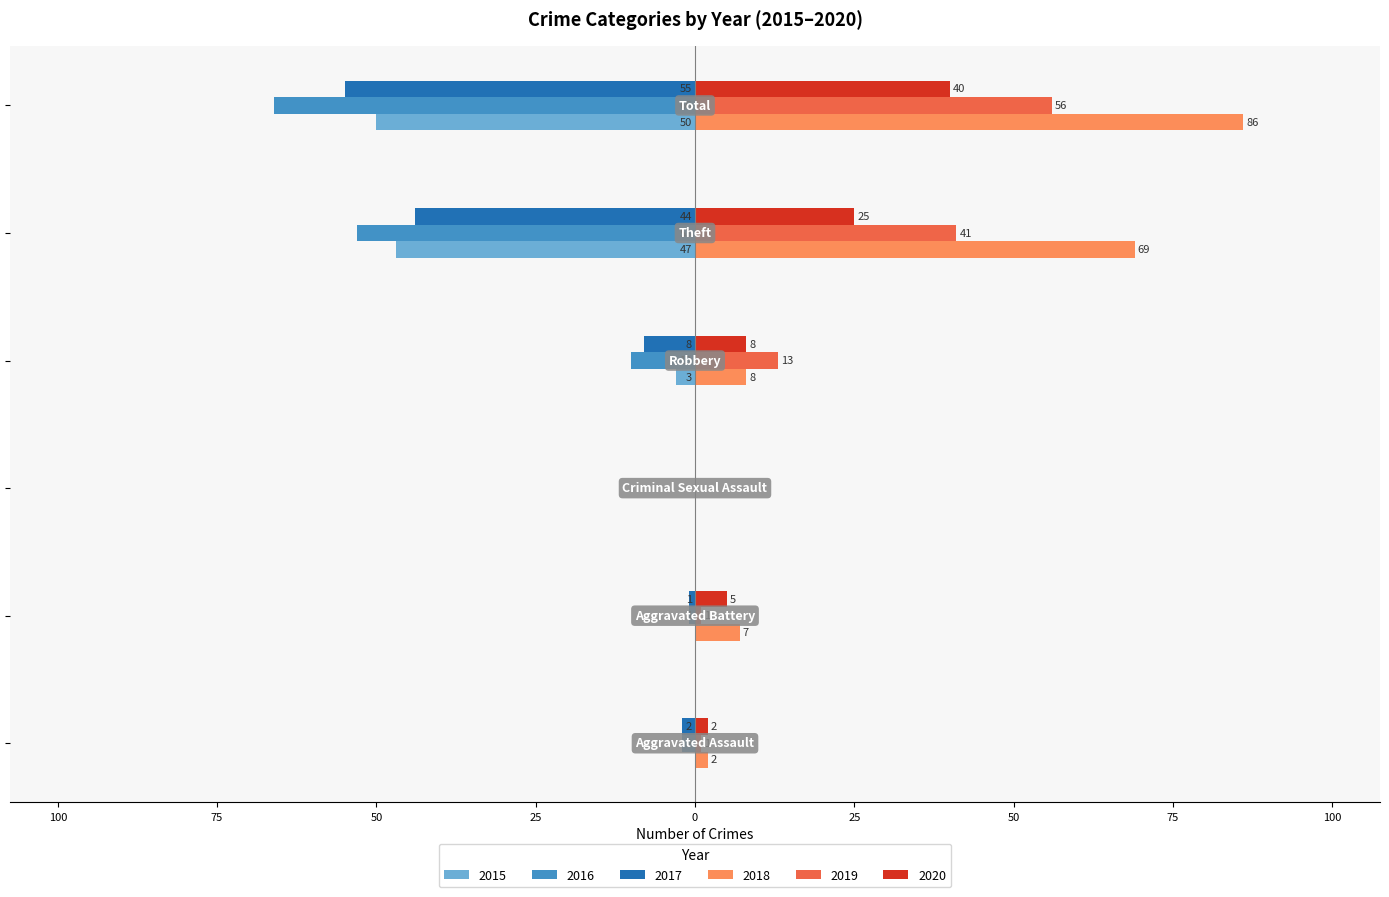

What are all the series names shown in the legend?

2015, 2016, 2017, 2018, 2019, 2020